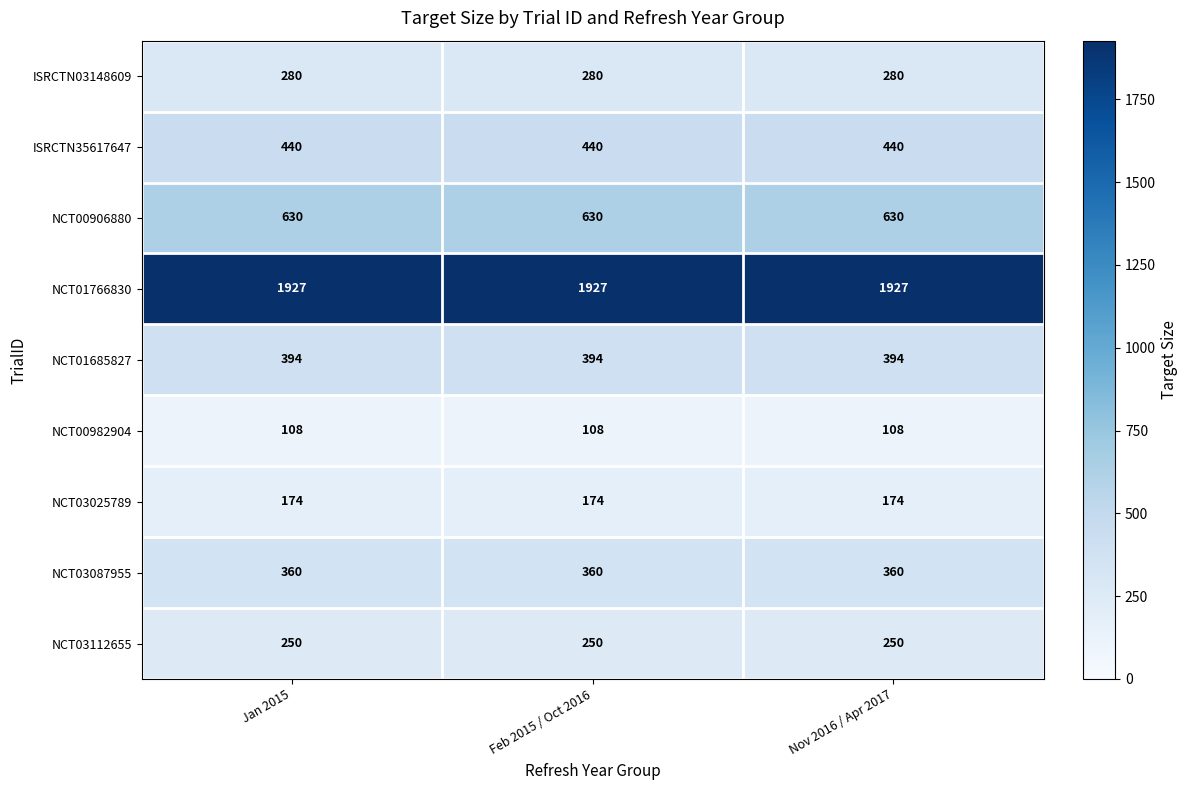

What is the minimum value shown in the chart?

108